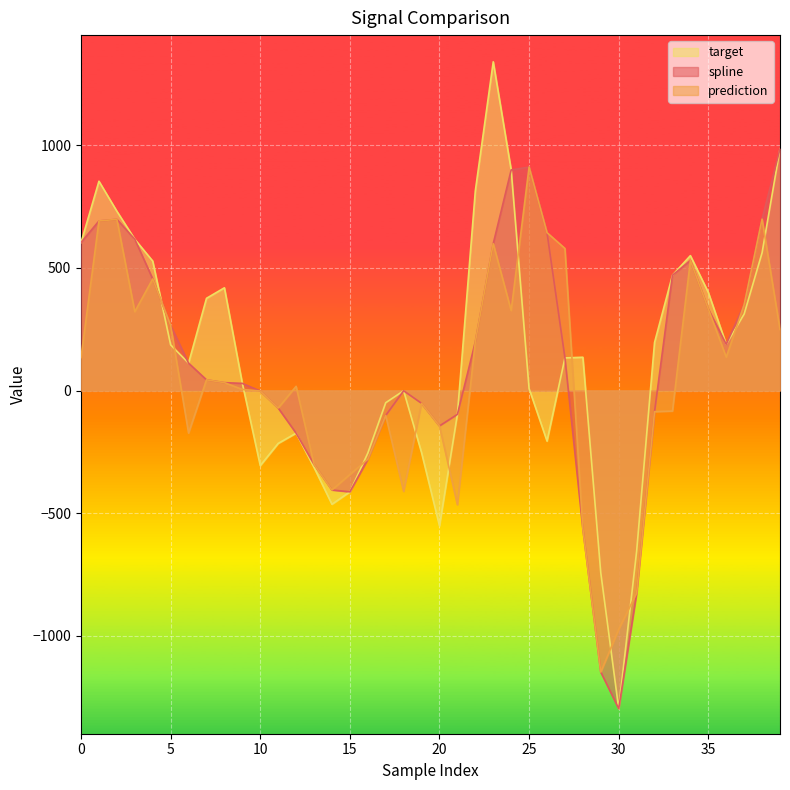

What is the difference between the target values at 32 and 0?

407.6